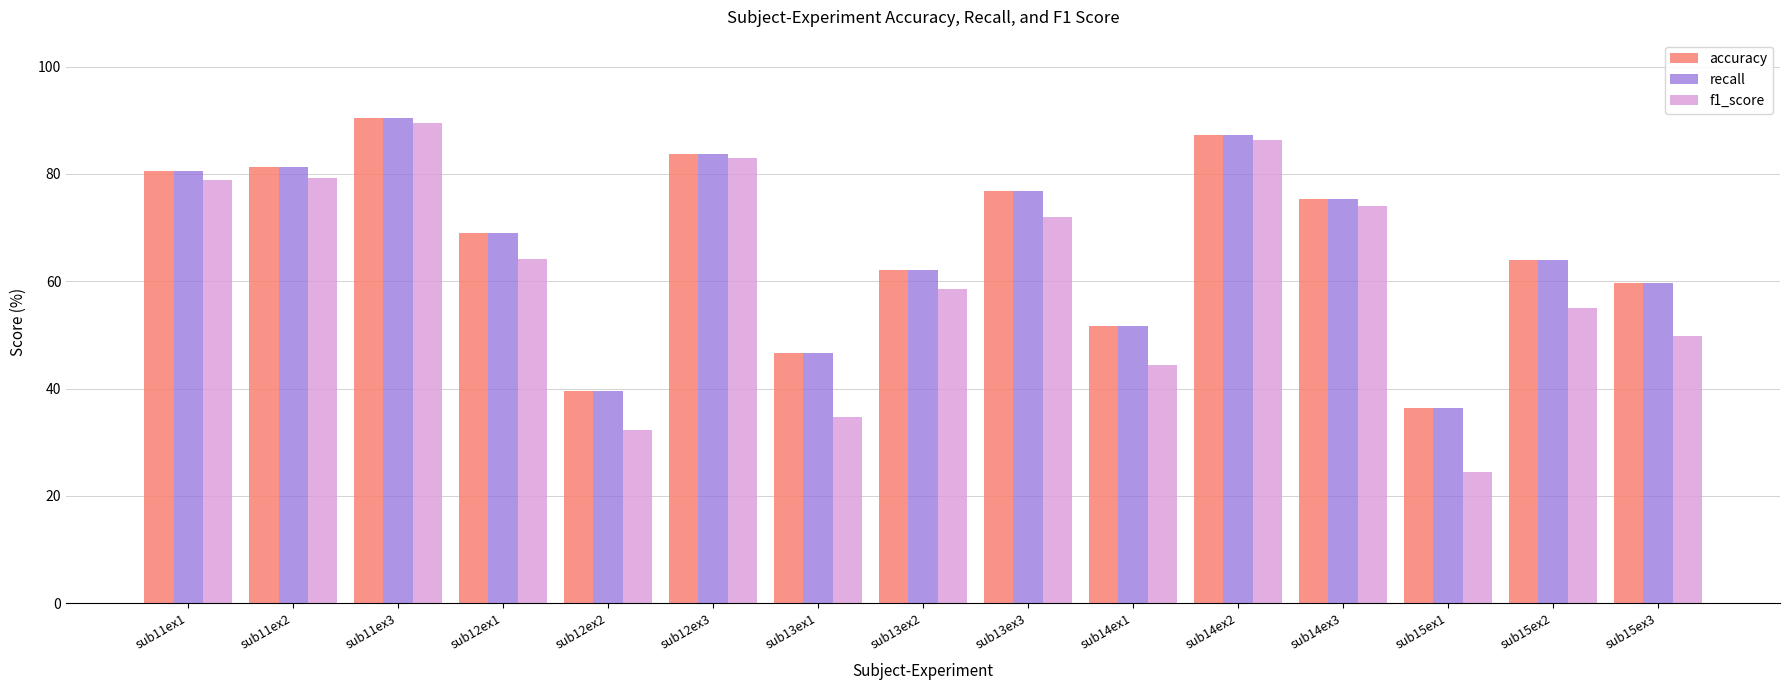

What is the highest value of the f1_score series?

89.4